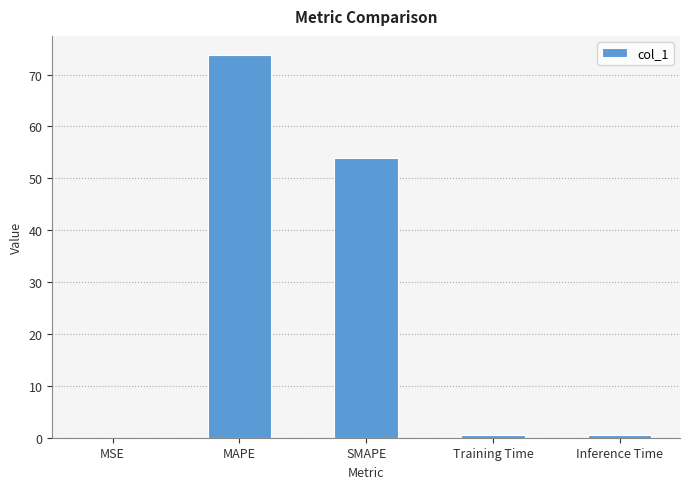

How many distinct data groups are displayed?

1